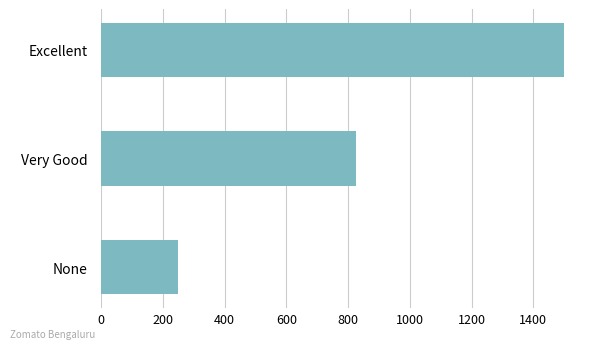

Reading bottom to top, transcribe all the data shown in this chart.

250	827	1500